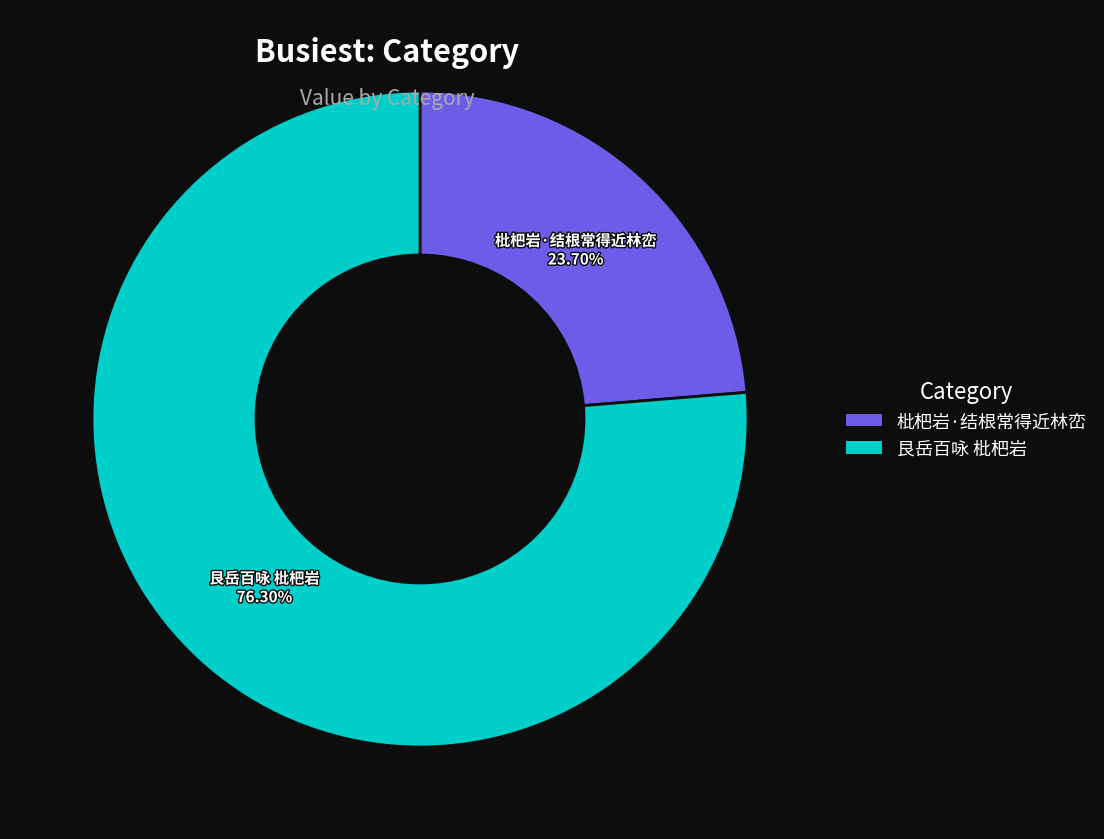

How many segments does this pie chart have?

2